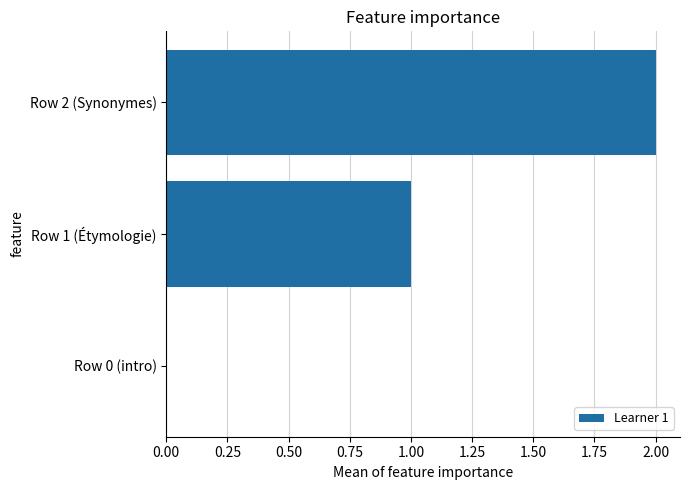

True or false: the data shows 2 at Row 2 (Synonymes).

True